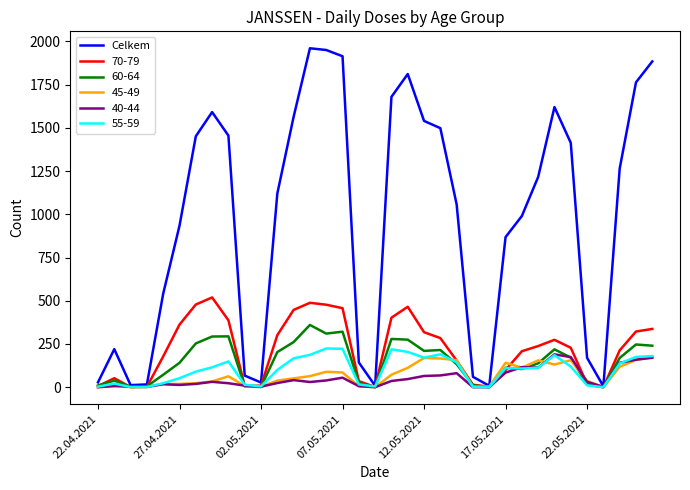

What is the greatest value displayed?

1960